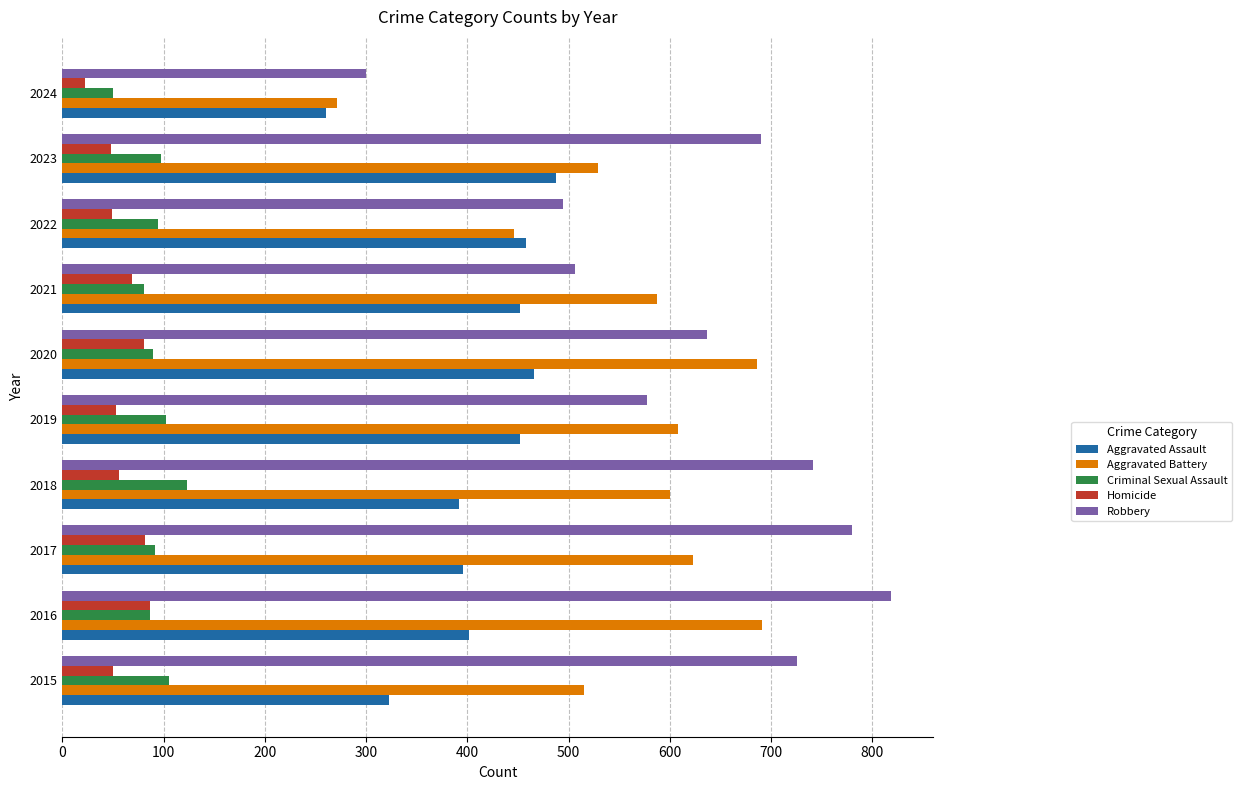

What is the difference between the second highest and minimum values in the Aggravated Assault series?

206